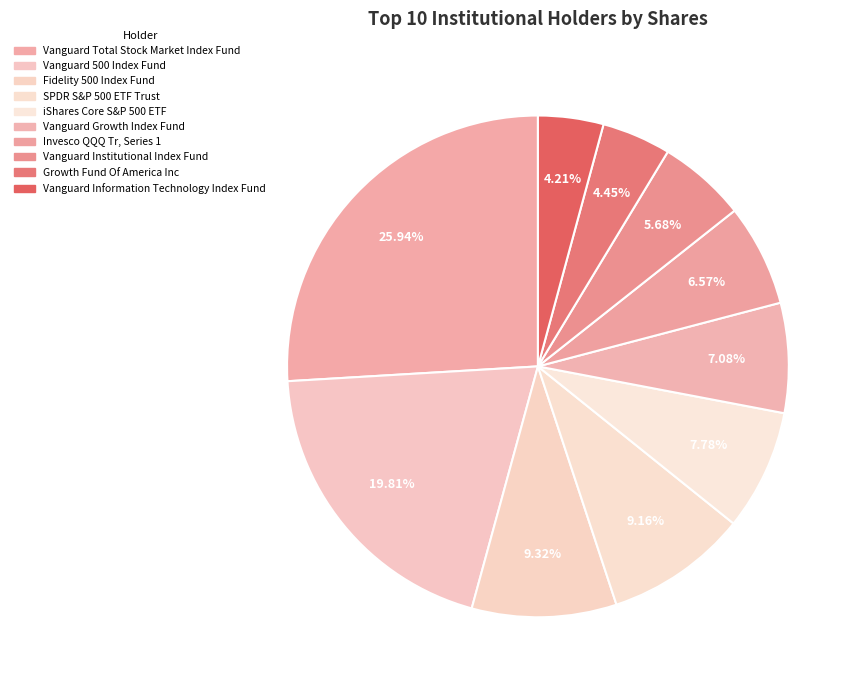

Does iShares Core S&P 500 ETF represent more than half of the total?

No